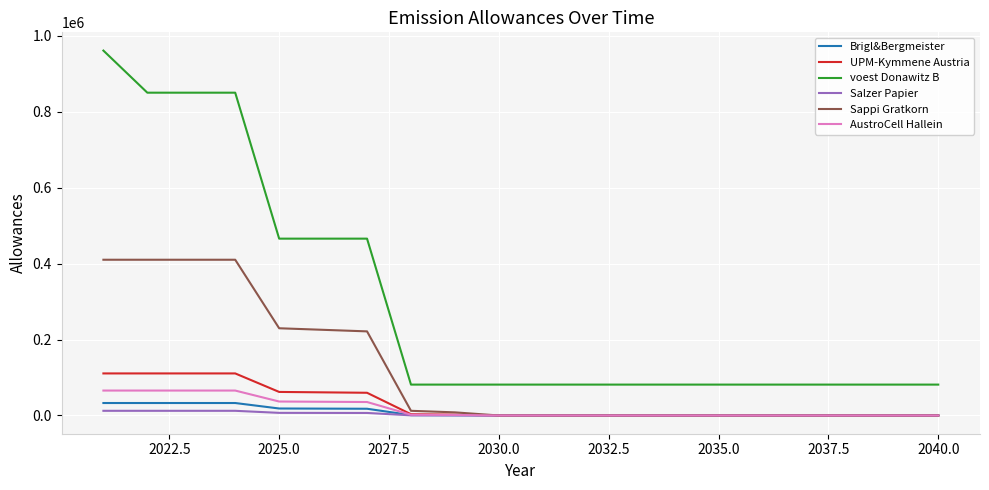

What is the greatest value displayed?

960633.3